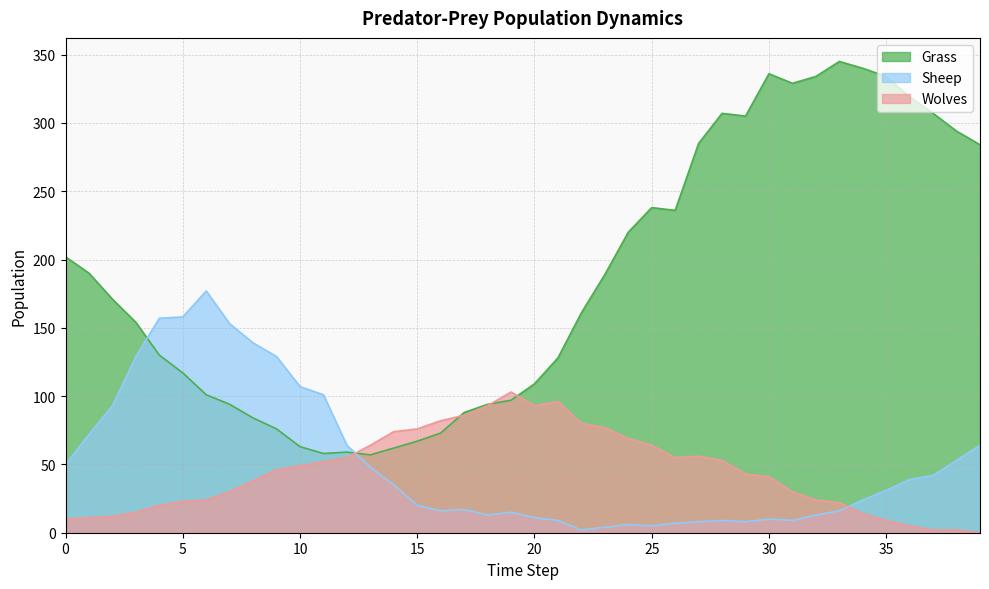

Which category has the highest value across all series?

33